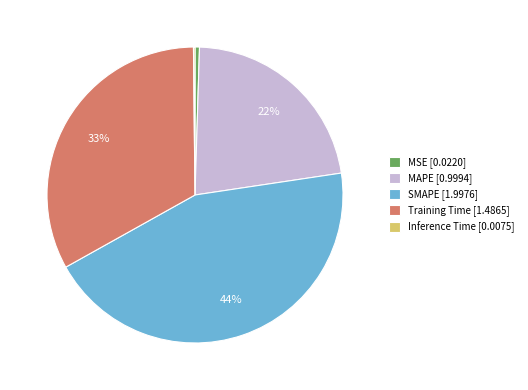

To the nearest percent, what portion does MAPE represent?

22%